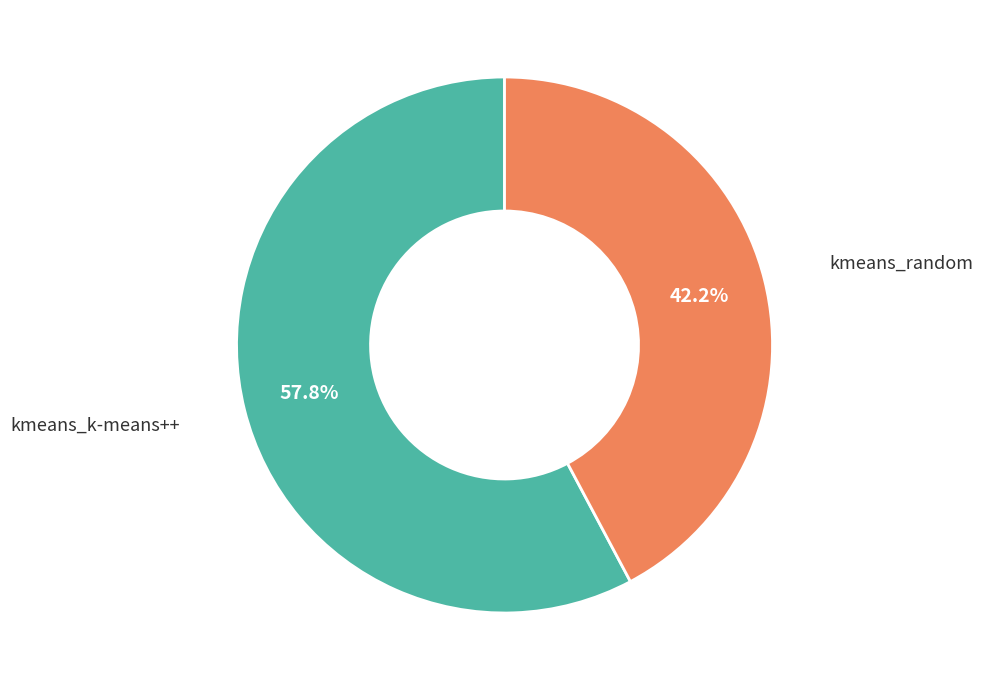

What percentage is the kmeans_k-means++ slice, to the nearest percent?

58%